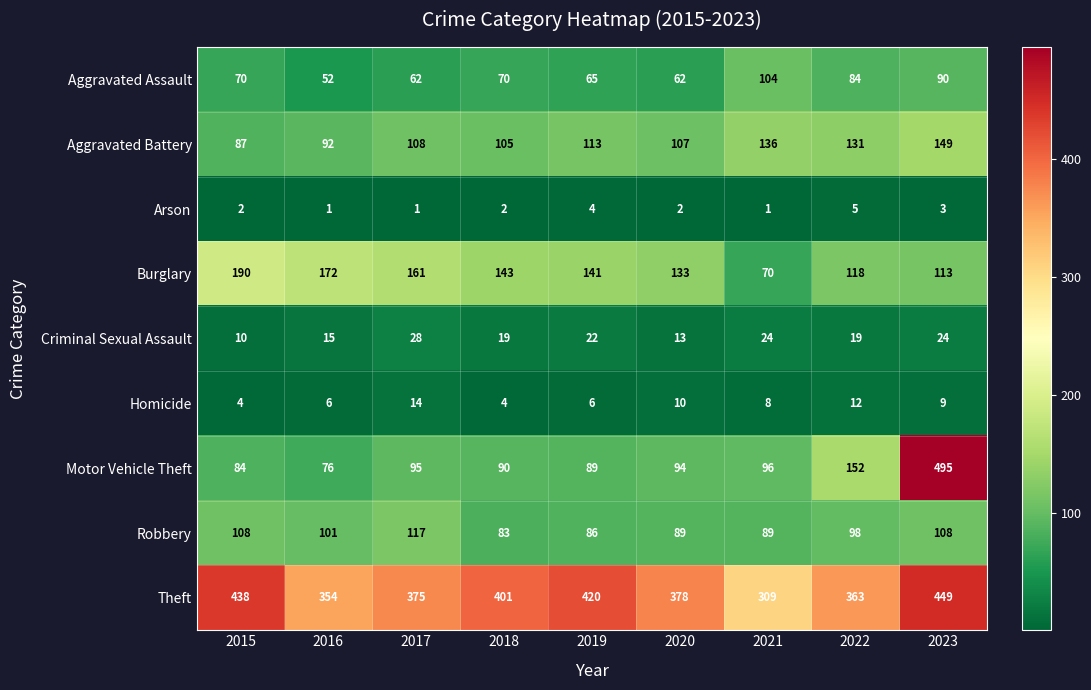

Rank the series by their maximum value, from highest to lowest.

Motor Vehicle Theft, Theft, Burglary, Aggravated Battery, Robbery, Aggravated Assault, Criminal Sexual Assault, Homicide, Arson